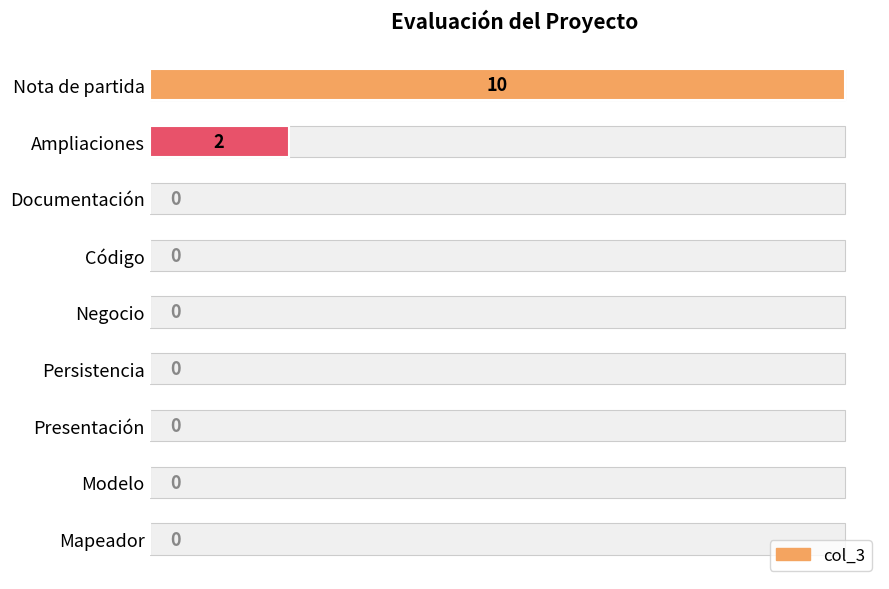

Count the values in the range 0 to 1.

7